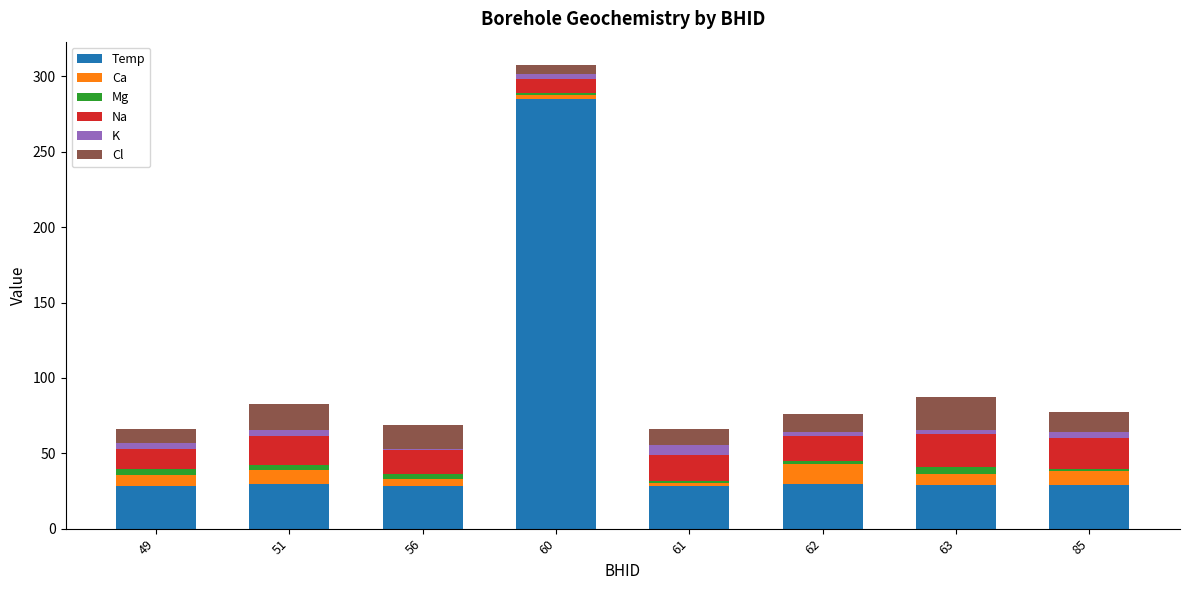

What is the total value across all series at 61?

65.9